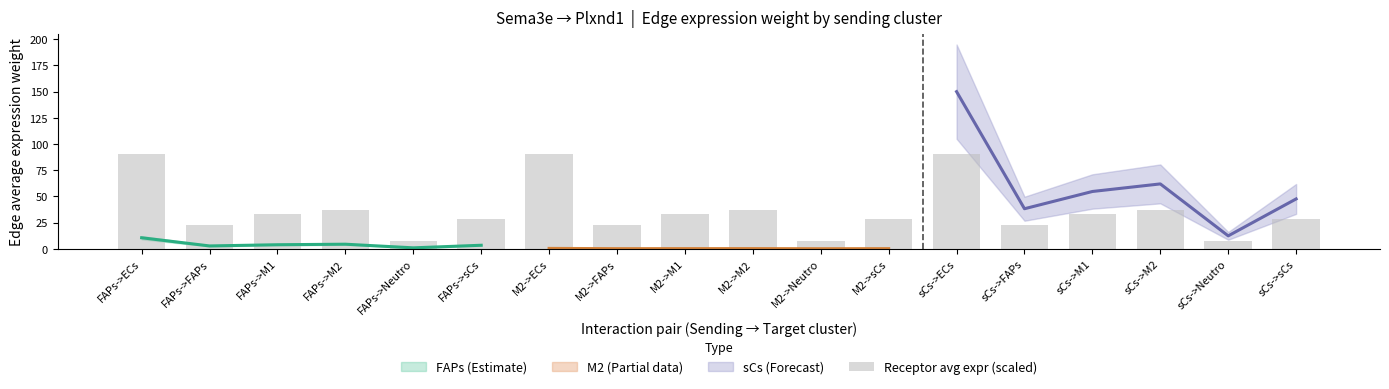

List the labels in order of value, smallest first.

FAPs->Neutro, M2->Neutro, sCs->Neutro, FAPs->FAPs, M2->FAPs, sCs->FAPs, FAPs->sCs, M2->sCs, sCs->sCs, FAPs->M1, M2->M1, sCs->M1, FAPs->M2, M2->M2, sCs->M2, FAPs->ECs, M2->ECs, sCs->ECs